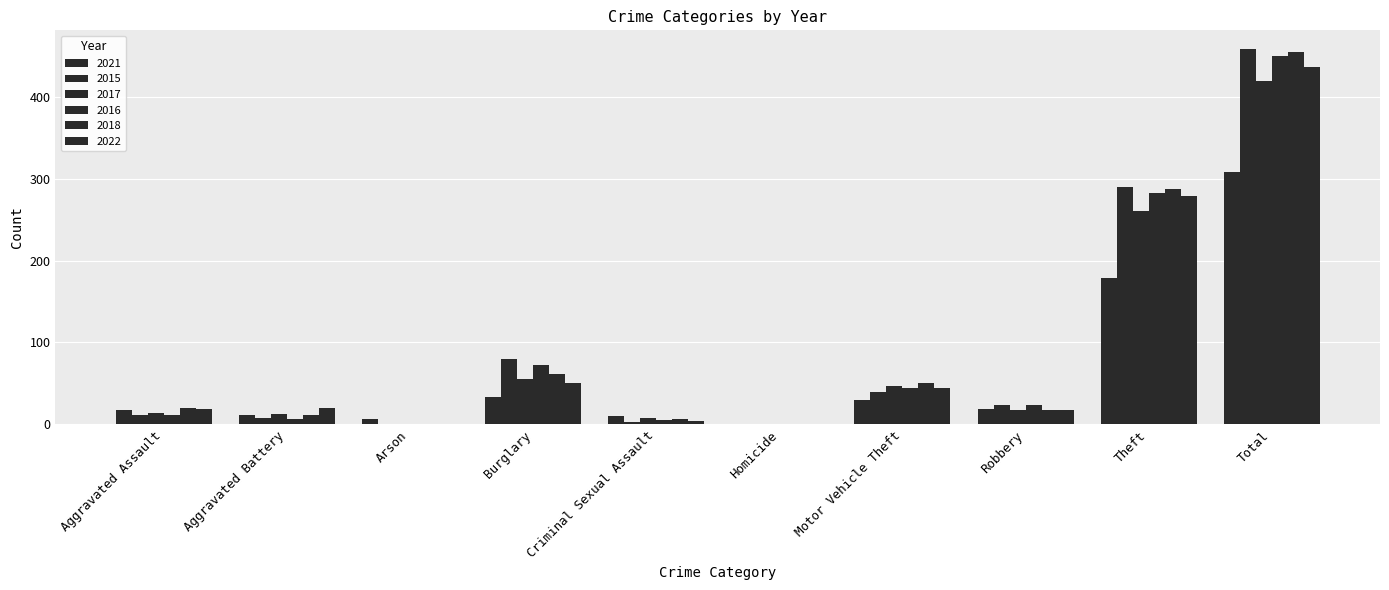

Which has a higher value, Homicide or Theft?

Theft